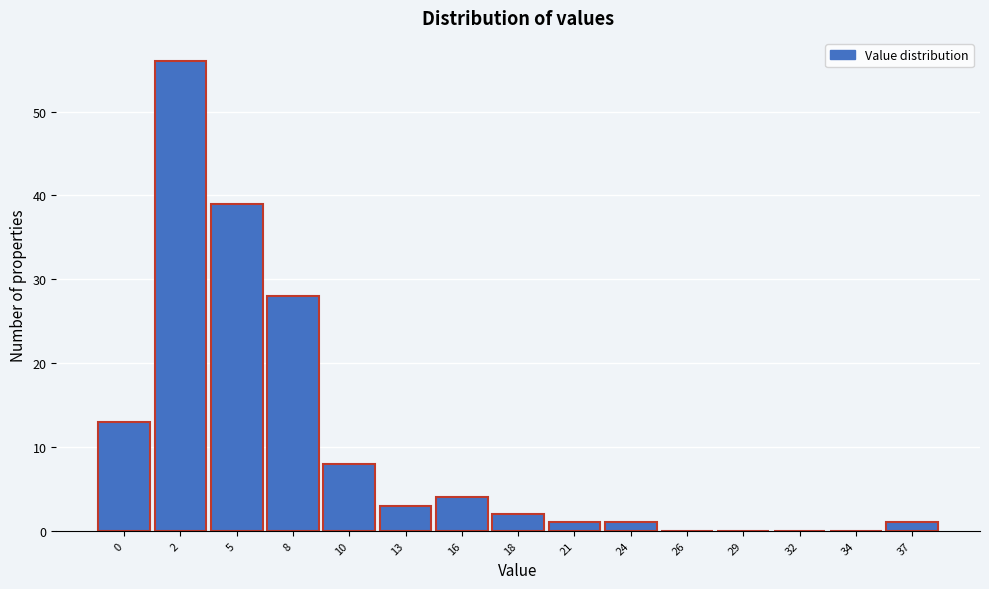

Reading right to left, transcribe all the data shown in this chart.

37=1	34=0	32=0	29=0	26=0	24=1	21=1	18=2	16=4	13=3	10=8	8=28	5=39	2=56	0=13